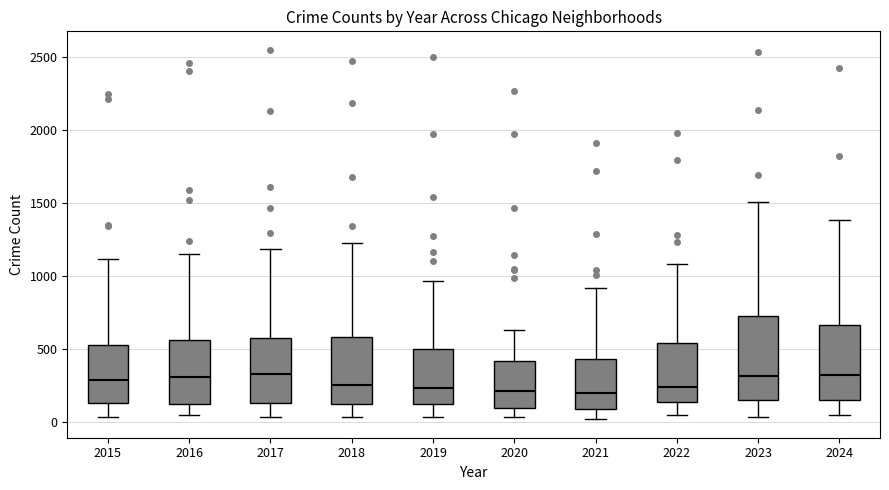

Reading left to right, transcribe this box plot: for each box, give where its median line is, the range the box spans, and where its two whiskers end, as read against the y-axis. The values are not printed on the chart, so give them approximately, as read against the axis.

2015: median 300, box 150 to 550, whiskers 50 to 1100
2016: median 300, box 100 to 550, whiskers 50 to 1150
2017: median 350, box 150 to 550, whiskers 50 to 1200
2018: median 250, box 100 to 600, whiskers 50 to 1200
2019: median 250, box 100 to 500, whiskers 50 to 950
2020: median 200, box 100 to 400, whiskers 50 to 650
2021: median 200, box 100 to 450, whiskers 0 to 900
2022: median 250, box 150 to 550, whiskers 50 to 1100
2023: median 300, box 150 to 750, whiskers 50 to 1500
2024: median 300, box 150 to 650, whiskers 50 to 1400